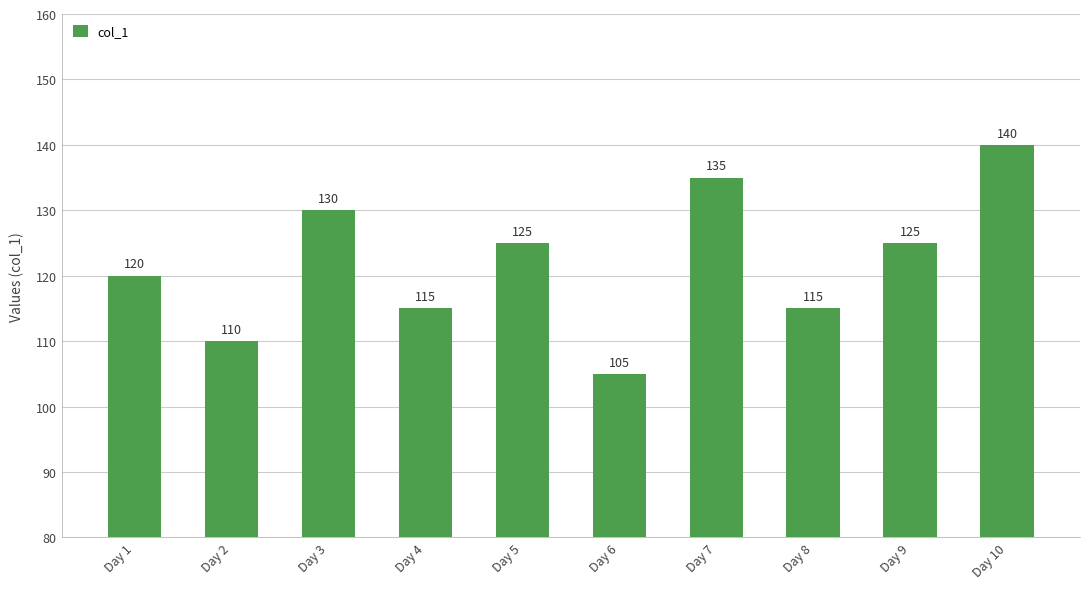

How many data points are less than 125?

5